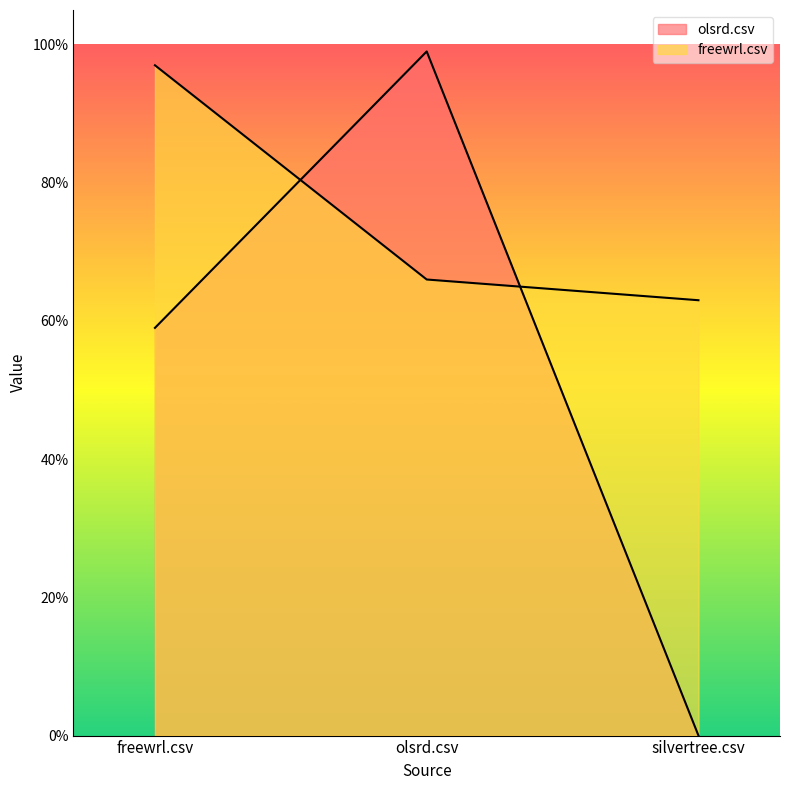

Rank the series by their average value, from lowest to highest.

olsrd.csv, freewrl.csv